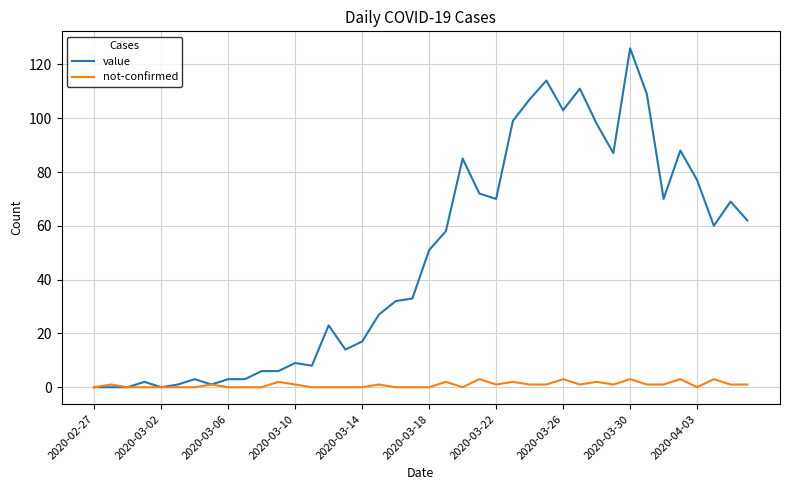

How many values in the value series are below 51?

20